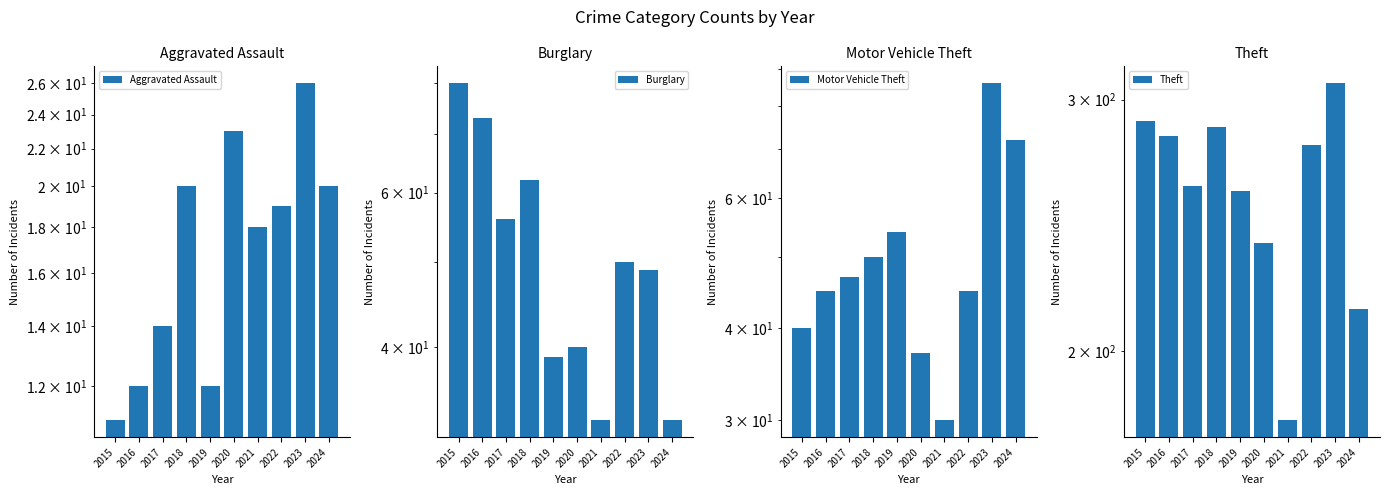

What is the value of the Burglary bar at the 5th from the left?

39